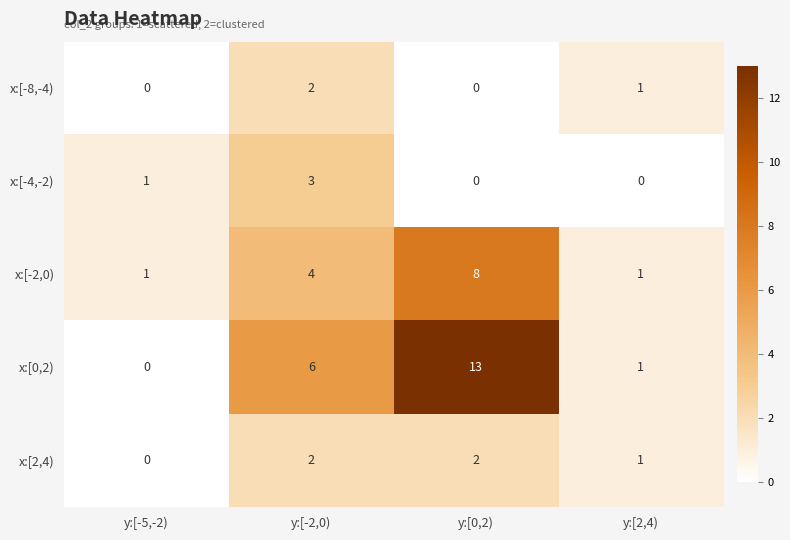

What is the sum of all x:[-8,-4) values?

3